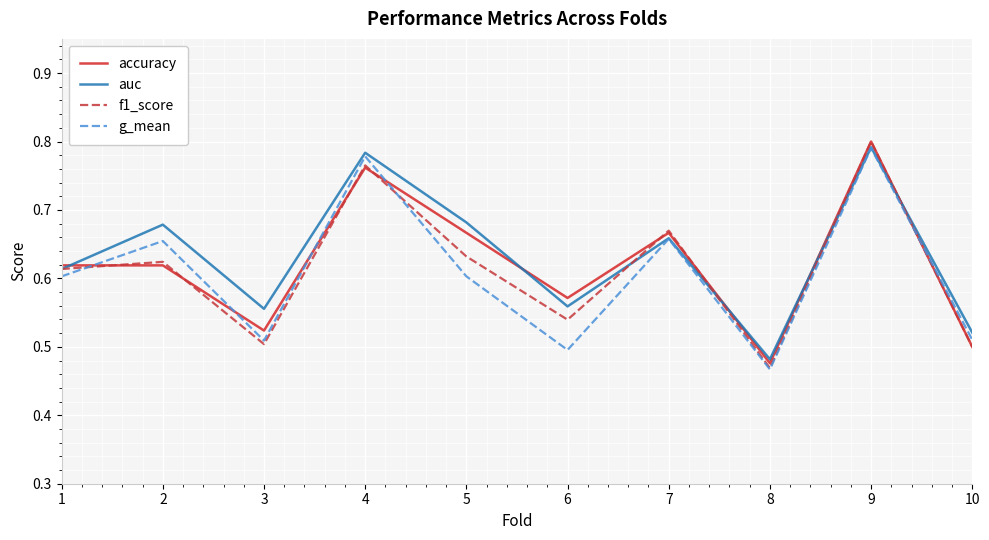

The value of f1_score at 2 is 0.4. True or false?

False